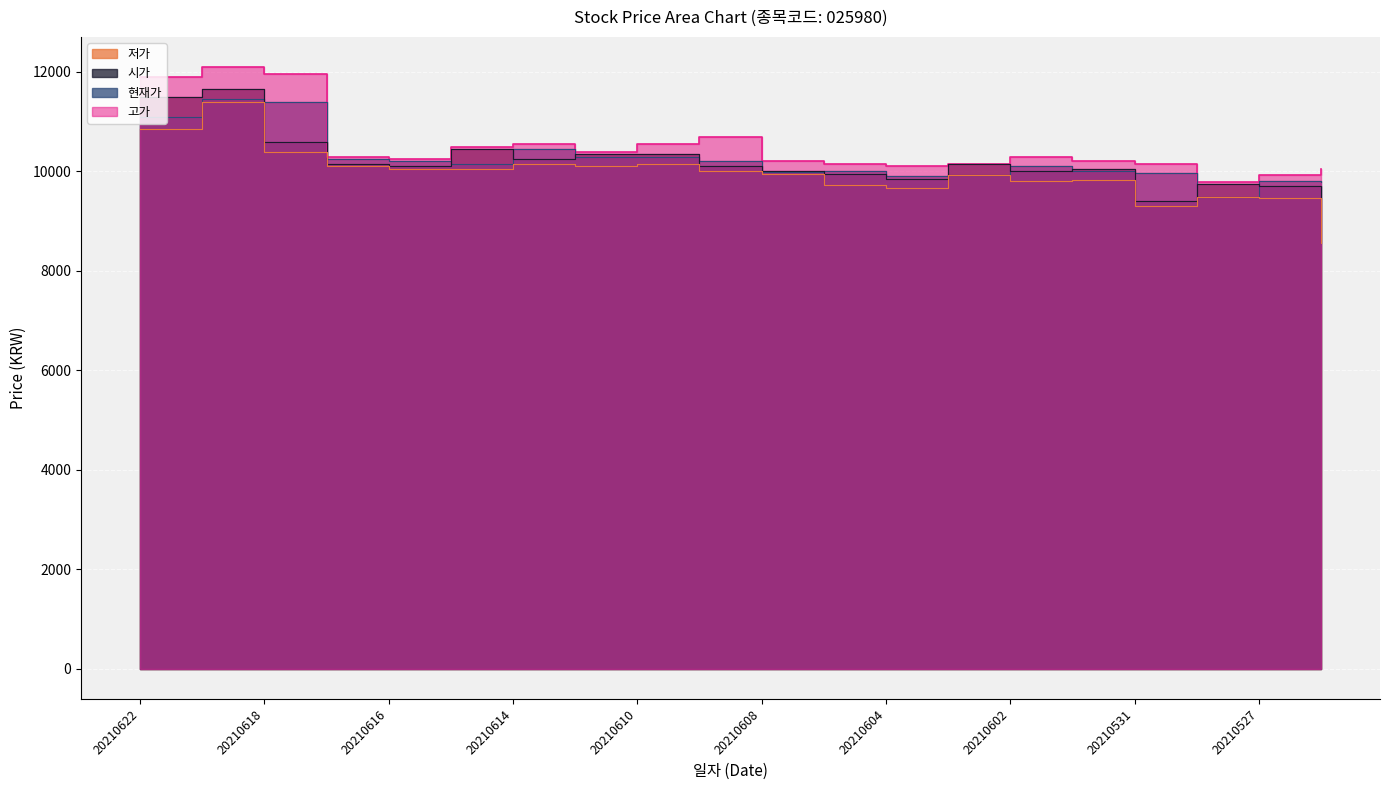

At how many categories does at least one series exceed 10294?

10